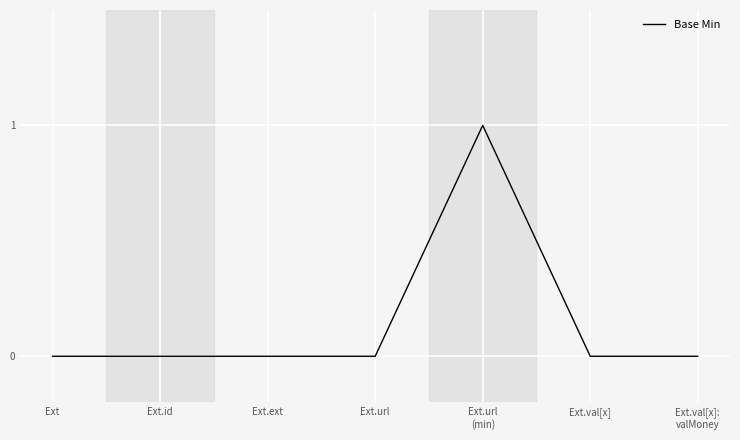

What is the difference between the maximum and minimum values?

1